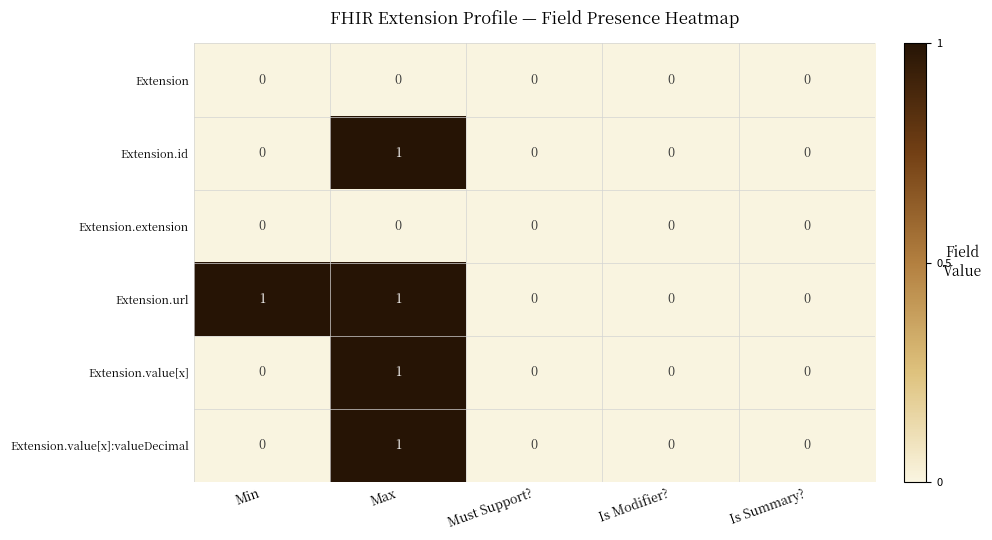

Which series has the largest total across all categories?

Extension.url